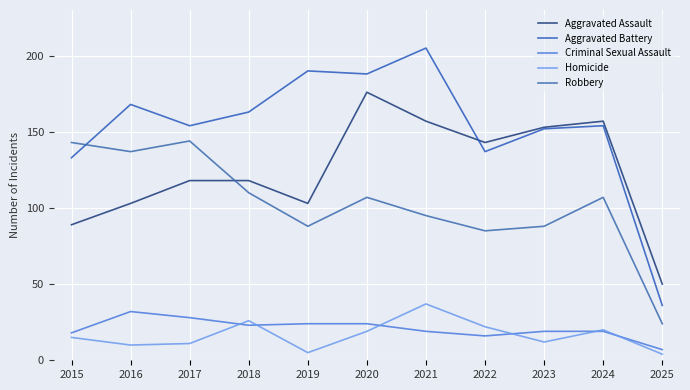

Rank the categories by Homicide value from lowest to highest.

2025, 2019, 2016, 2017, 2023, 2015, 2020, 2024, 2022, 2018, 2021